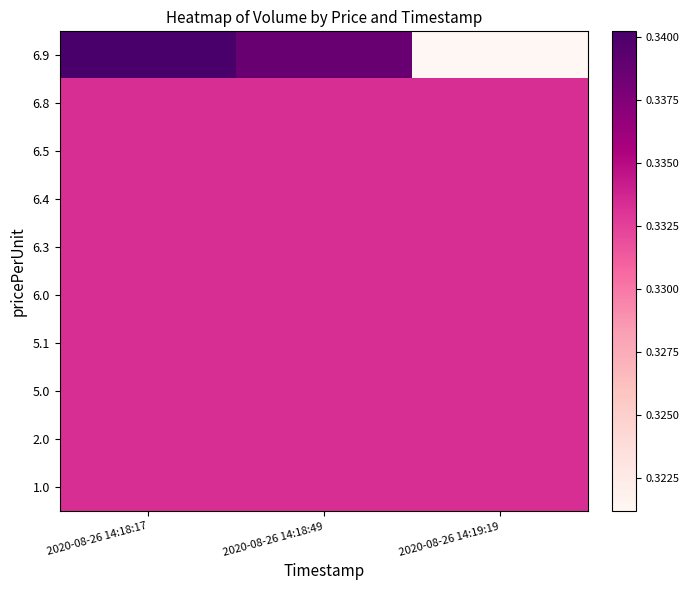

At which category does the chart reach its peak across all series?

2020-08-26 14:18:17